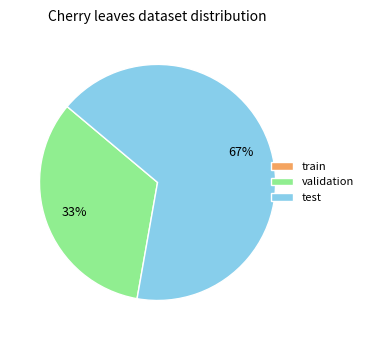

Is it true that test is 72% of the pie?

False